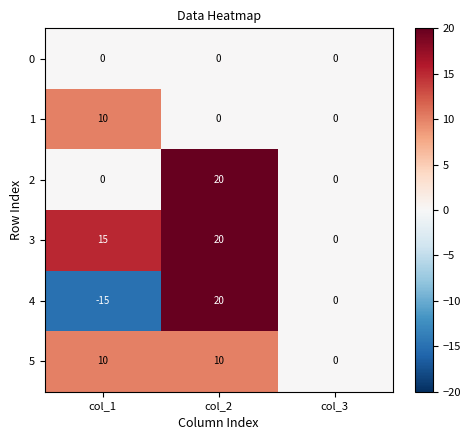

Reading right to left, transcribe all the data shown in this chart.

0: col_3=0	col_2=0	col_1=0
1: col_3=0	col_2=0	col_1=10
2: col_3=0	col_2=20	col_1=0
3: col_3=0	col_2=20	col_1=15
4: col_3=0	col_2=20	col_1=-15
5: col_3=0	col_2=10	col_1=10